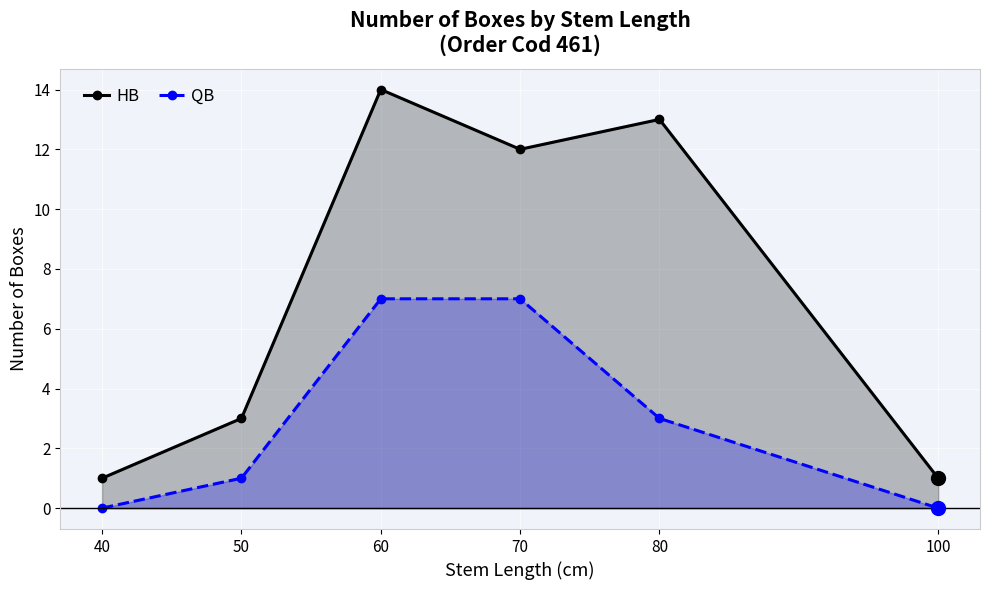

How many values in the QB series are below 3?

3